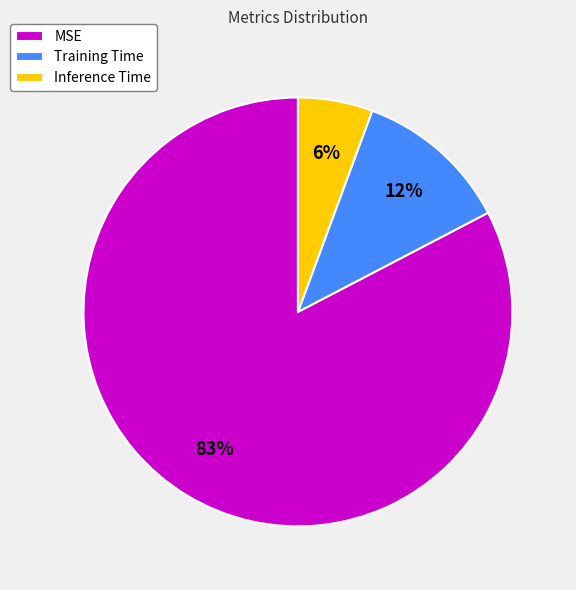

The Training Time slice represents 17% of the pie. True or false?

False